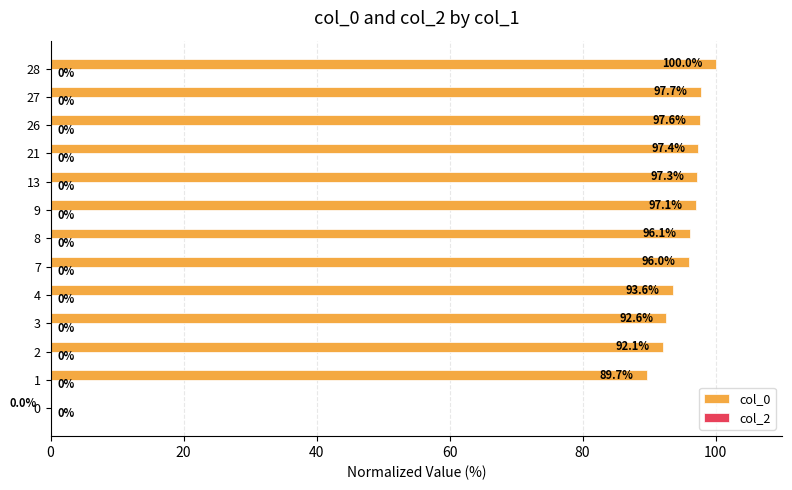

What is the ratio of the value at 28 to the value at 2?

1.1